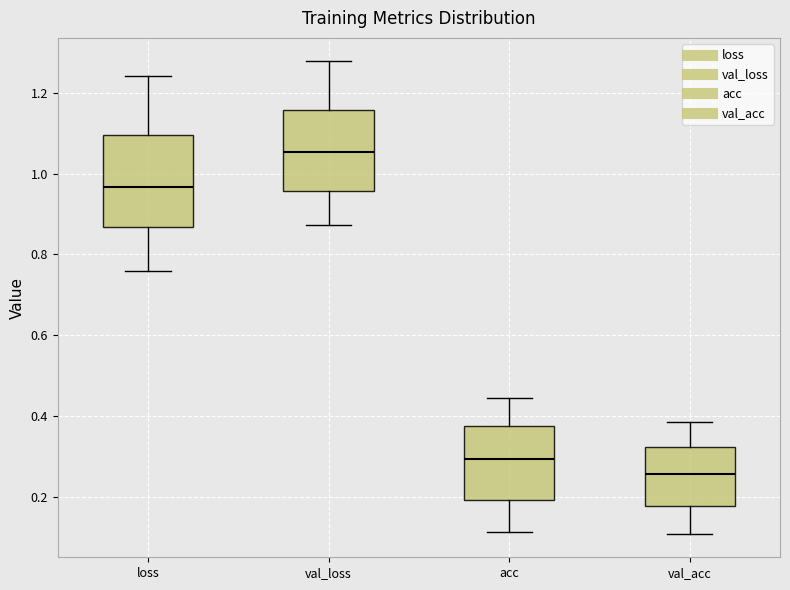

Reading left to right, transcribe this box plot: for each box, give where its median line is, the range the box spans, and where its two whiskers end, as read against the y-axis. The values are not printed on the chart, so give them approximately, as read against the axis.

loss: median 0.96, box 0.86 to 1.10, whiskers 0.76 to 1.24
val_loss: median 1.06, box 0.96 to 1.16, whiskers 0.88 to 1.28
acc: median 0.30, box 0.20 to 0.38, whiskers 0.12 to 0.44
val_acc: median 0.26, box 0.18 to 0.32, whiskers 0.10 to 0.38